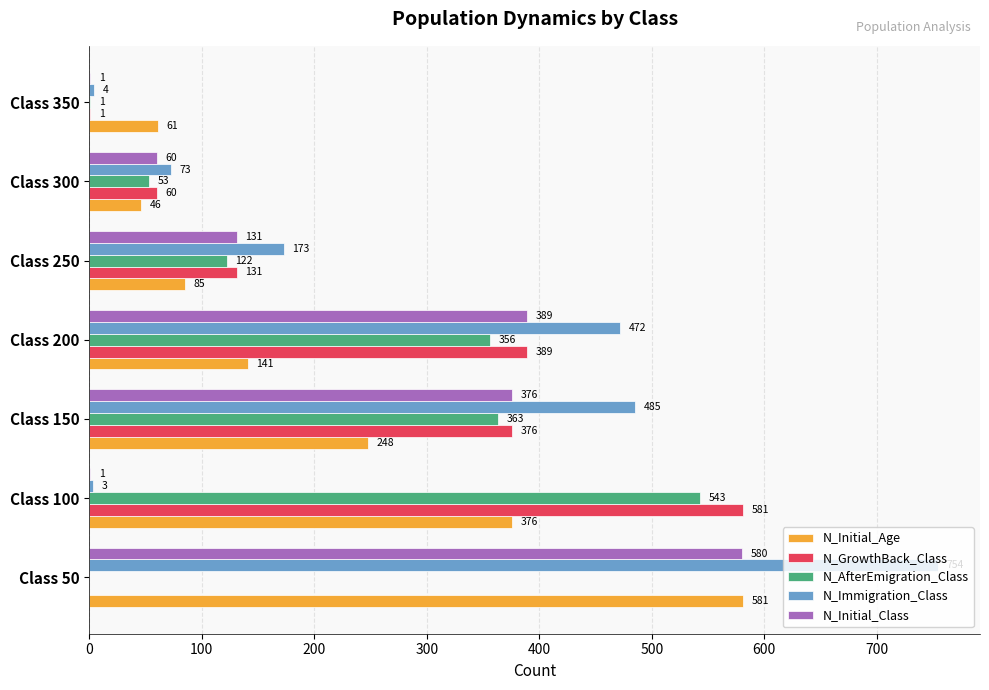

The N_AfterEmigration_Class series shows 1 at Class 350. True or false?

True